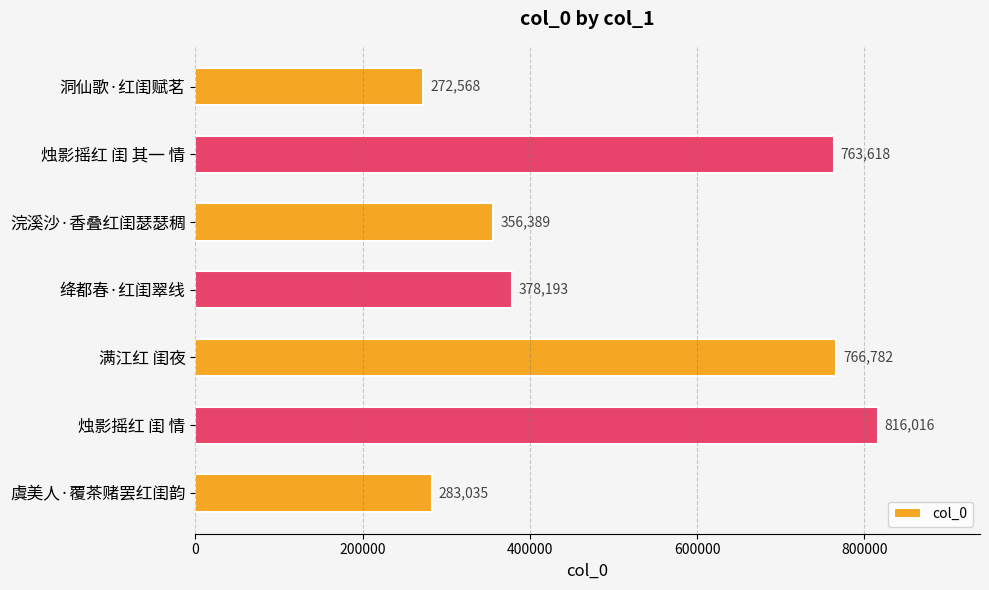

What is the change in value from 烛影摇红 闺 其一 情 to 绛都春·红闺翠线?

-385425